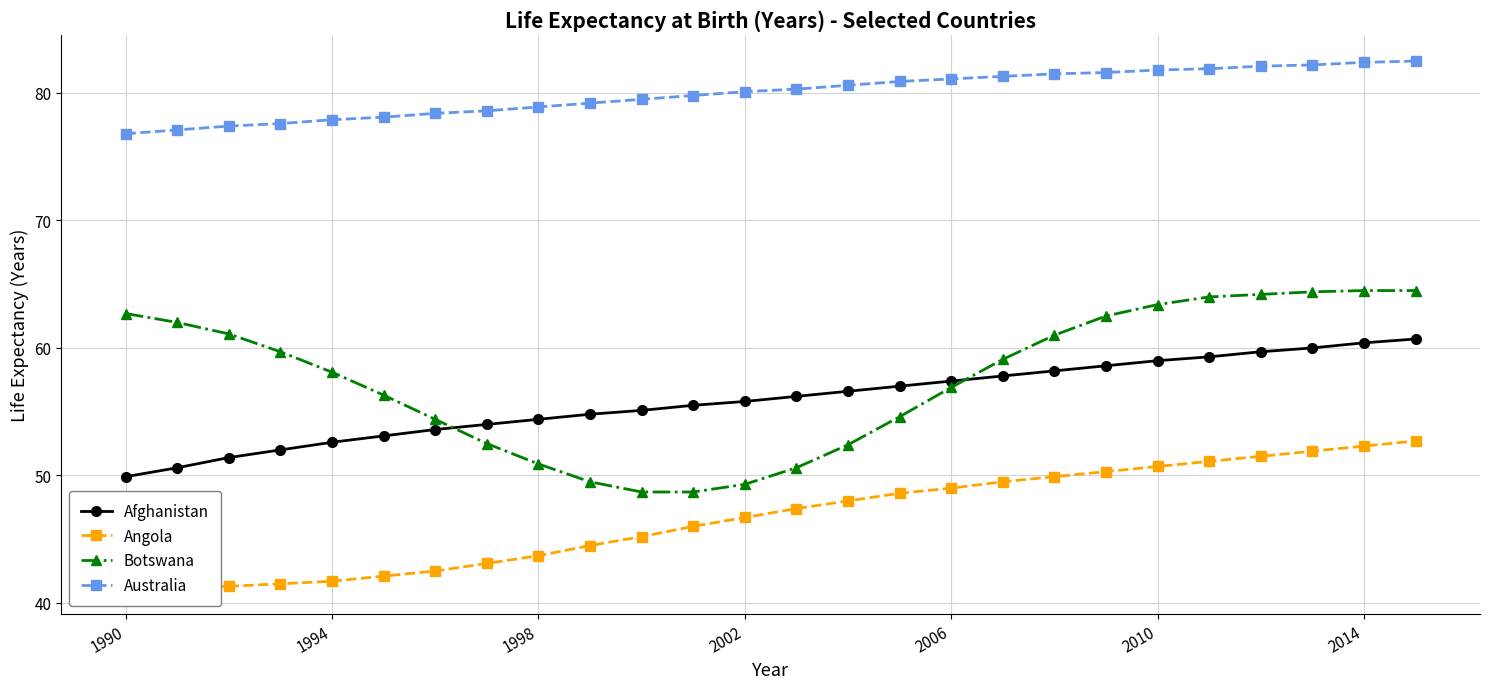

The Botswana series shows 49.3 at 2002. True or false?

True